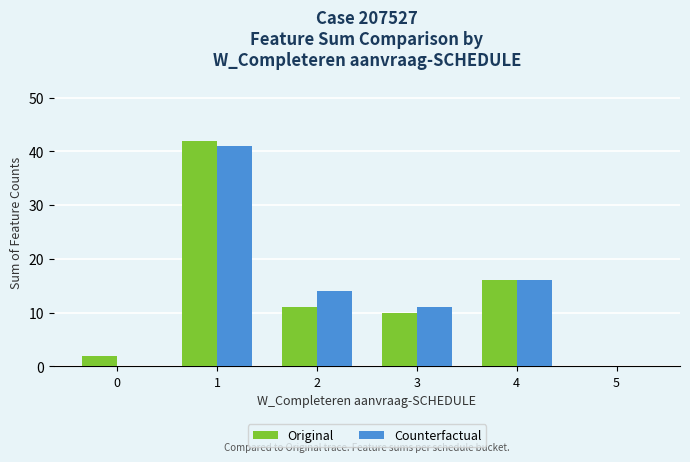

How many groups of bars are there?

6